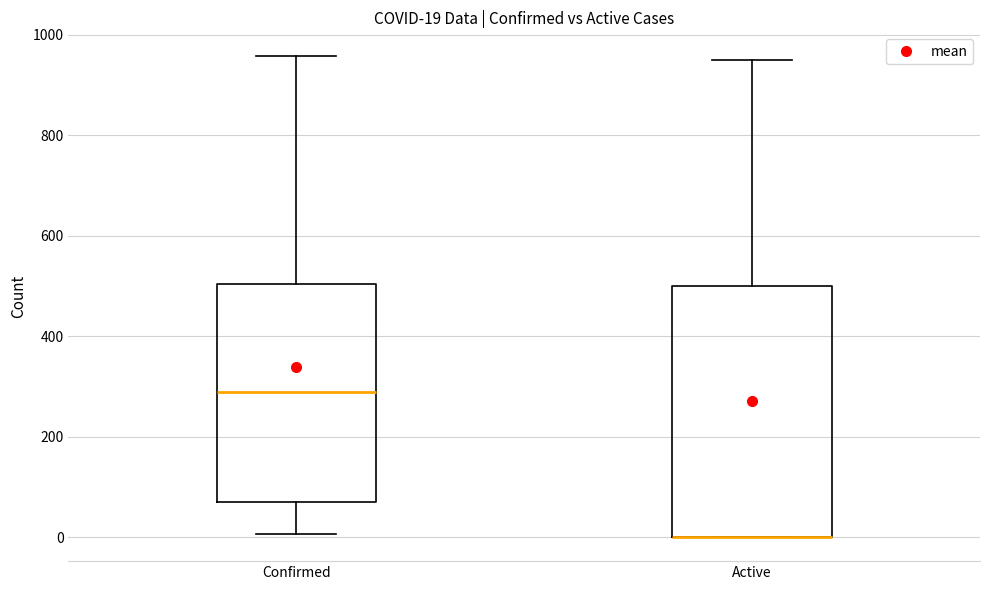

Which box is the tallest, from its lower edge to its upper edge?

Active